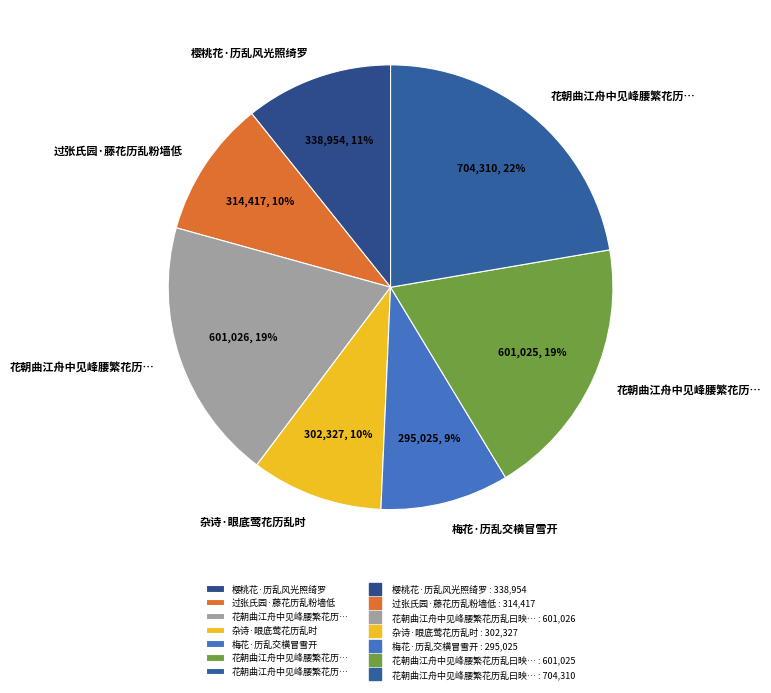

Is there any slice that represents more than half of the pie?

No